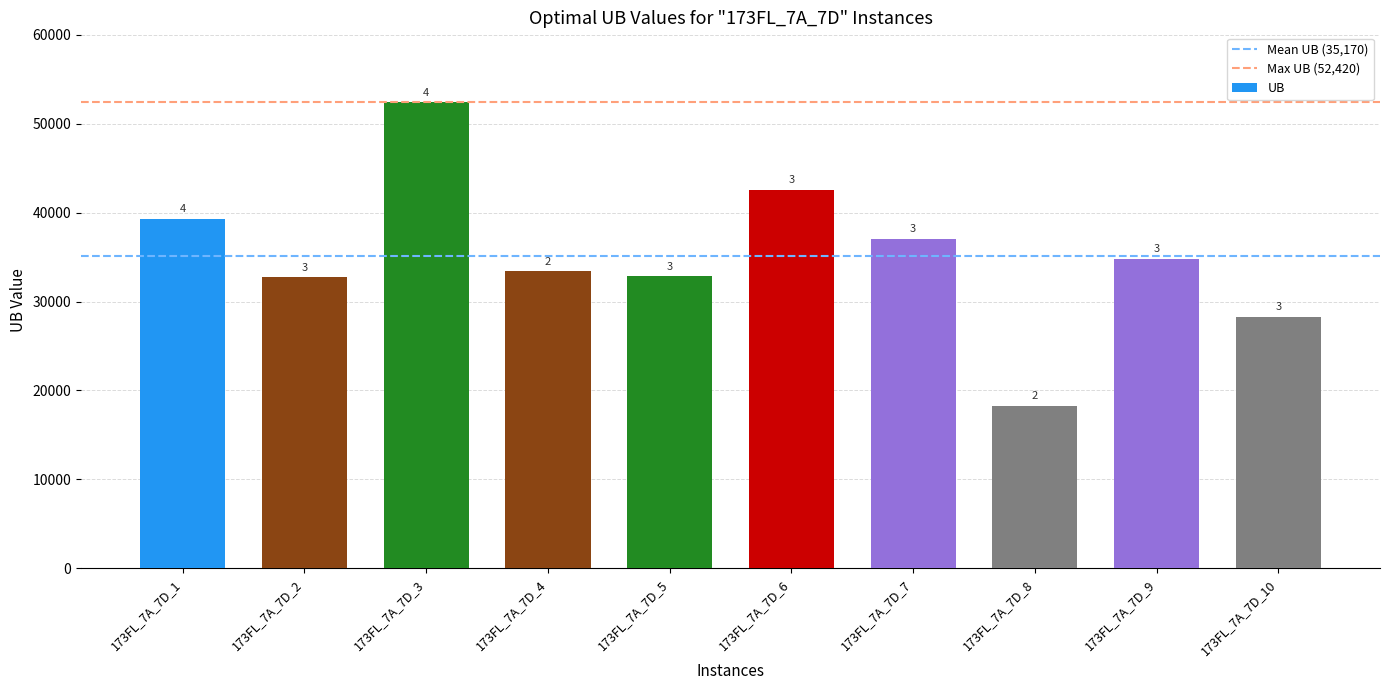

Does the chart contain any negative values?

No